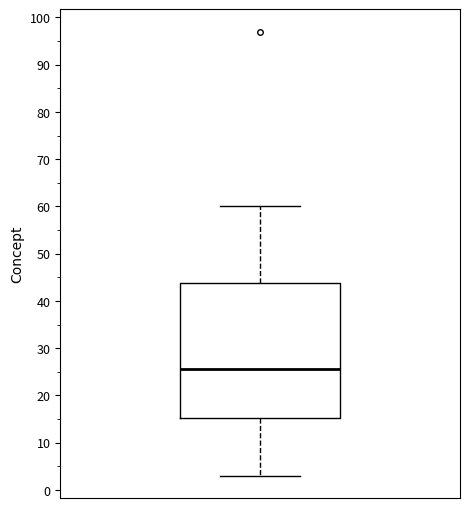

Transcribe this box plot: give where the median line is, the range the box spans, and where the two whiskers end, as read against the y-axis. The values are not printed on the chart, so give them approximately, as read against the axis.

median 26, box 15 to 44, whiskers 3 to 60